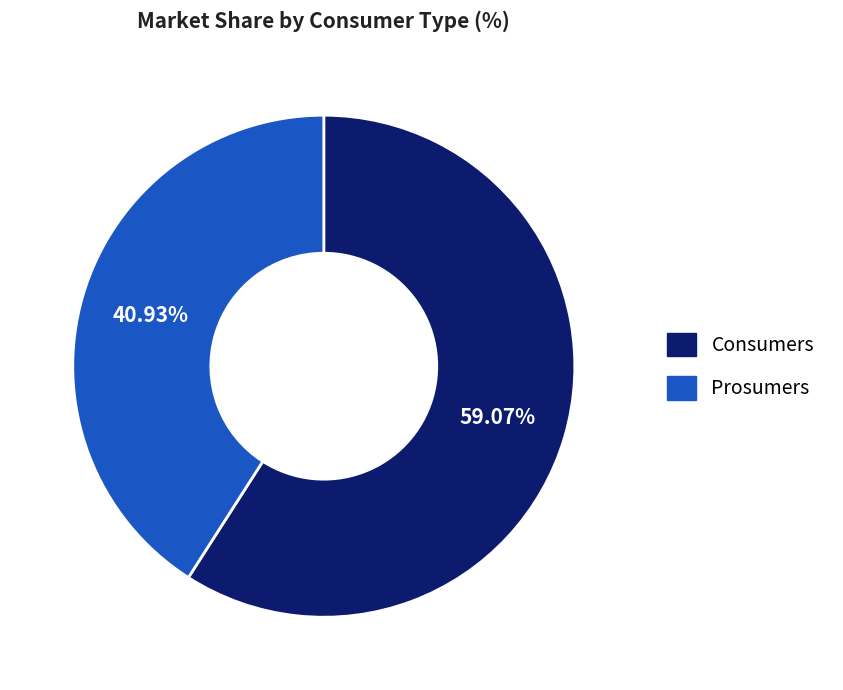

What percentage is the Prosumers slice, to the nearest percent?

41%